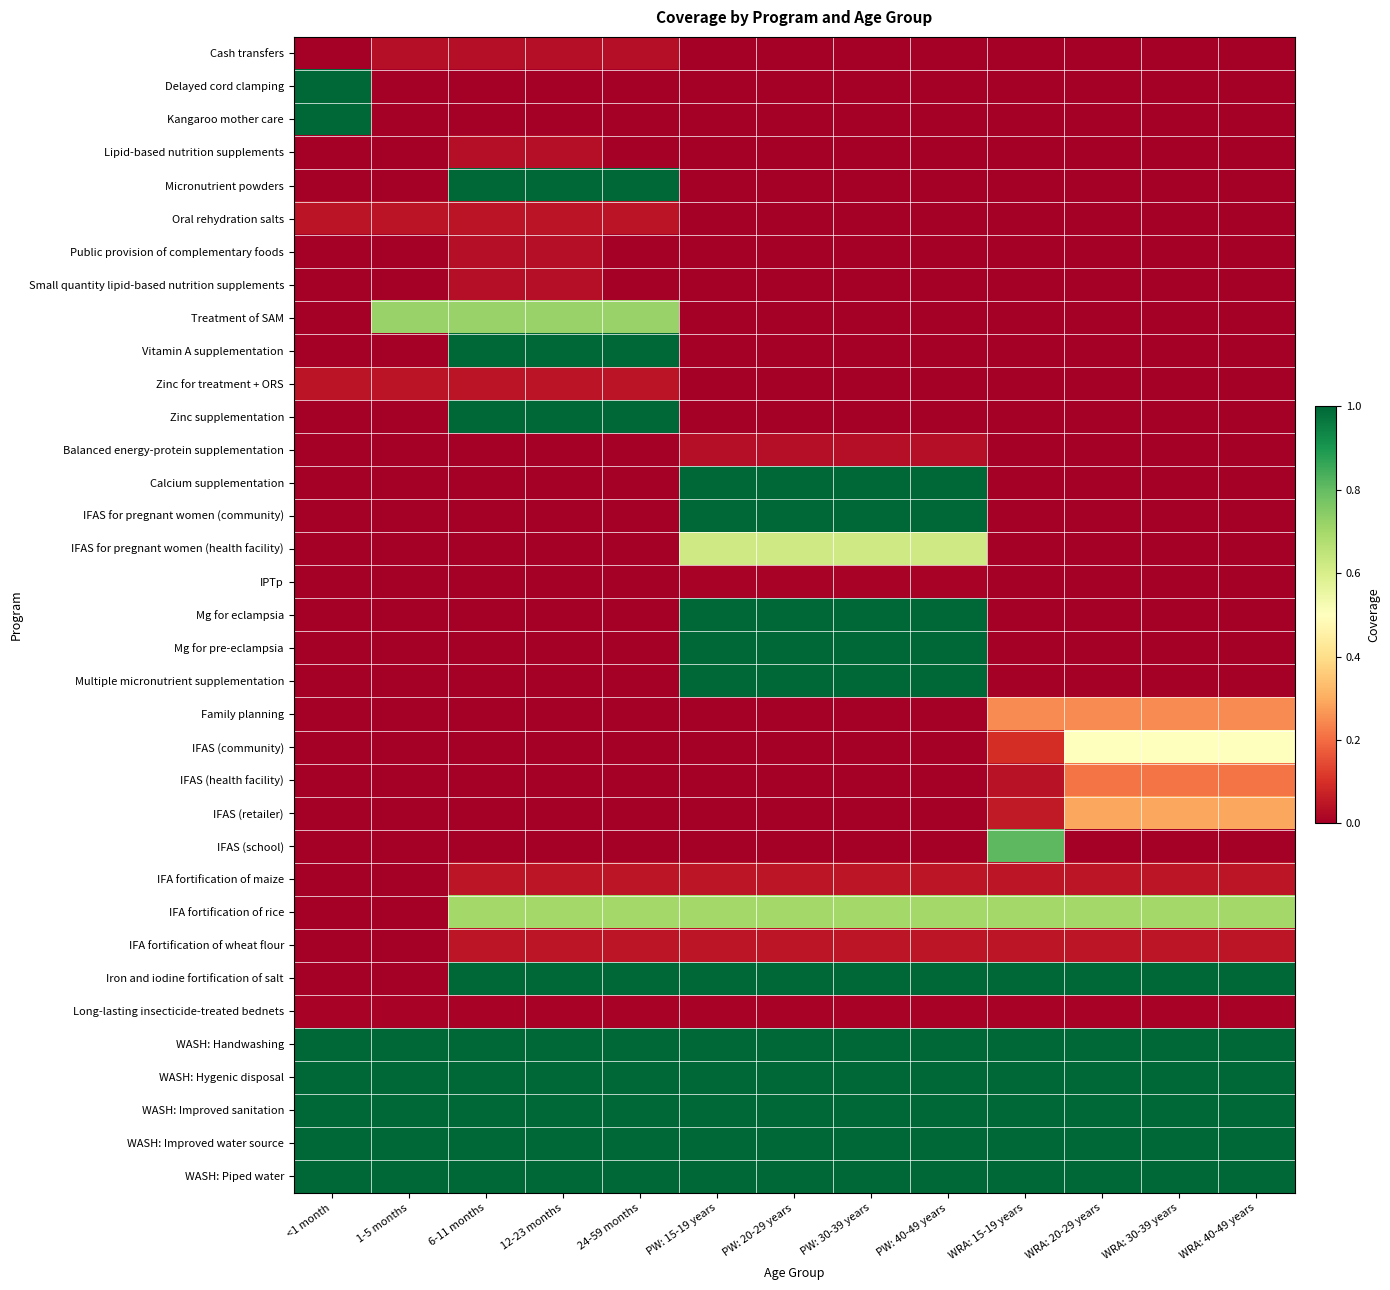

Reading left to right, extract all data points from this chart.

Cash transfers: <1 month=0.0	1-5 months=0.0	6-11 months=0.0	12-23 months=0.0	24-59 months=0.0	PW: 15-19 years=0.0	PW: 20-29 years=0.0	PW: 30-39 years=0.0	PW: 40-49 years=0.0	WRA: 15-19 years=0.0	WRA: 20-29 years=0.0	WRA: 30-39 years=0.0	WRA: 40-49 years=0.0
Delayed cord clamping: <1 month=1.0	1-5 months=0.0	6-11 months=0.0	12-23 months=0.0	24-59 months=0.0	PW: 15-19 years=0.0	PW: 20-29 years=0.0	PW: 30-39 years=0.0	PW: 40-49 years=0.0	WRA: 15-19 years=0.0	WRA: 20-29 years=0.0	WRA: 30-39 years=0.0	WRA: 40-49 years=0.0
Kangaroo mother care: <1 month=1.0	1-5 months=0.0	6-11 months=0.0	12-23 months=0.0	24-59 months=0.0	PW: 15-19 years=0.0	PW: 20-29 years=0.0	PW: 30-39 years=0.0	PW: 40-49 years=0.0	WRA: 15-19 years=0.0	WRA: 20-29 years=0.0	WRA: 30-39 years=0.0	WRA: 40-49 years=0.0
Lipid-based nutrition supplements: <1 month=0.0	1-5 months=0.0	6-11 months=0.0	12-23 months=0.0	24-59 months=0.0	PW: 15-19 years=0.0	PW: 20-29 years=0.0	PW: 30-39 years=0.0	PW: 40-49 years=0.0	WRA: 15-19 years=0.0	WRA: 20-29 years=0.0	WRA: 30-39 years=0.0	WRA: 40-49 years=0.0
Micronutrient powders: <1 month=0.0	1-5 months=0.0	6-11 months=1.0	12-23 months=1.0	24-59 months=1.0	PW: 15-19 years=0.0	PW: 20-29 years=0.0	PW: 30-39 years=0.0	PW: 40-49 years=0.0	WRA: 15-19 years=0.0	WRA: 20-29 years=0.0	WRA: 30-39 years=0.0	WRA: 40-49 years=0.0
Oral rehydration salts: <1 month=0.0	1-5 months=0.0	6-11 months=0.0	12-23 months=0.0	24-59 months=0.0	PW: 15-19 years=0.0	PW: 20-29 years=0.0	PW: 30-39 years=0.0	PW: 40-49 years=0.0	WRA: 15-19 years=0.0	WRA: 20-29 years=0.0	WRA: 30-39 years=0.0	WRA: 40-49 years=0.0
Public provision of complementary foods: <1 month=0.0	1-5 months=0.0	6-11 months=0.0	12-23 months=0.0	24-59 months=0.0	PW: 15-19 years=0.0	PW: 20-29 years=0.0	PW: 30-39 years=0.0	PW: 40-49 years=0.0	WRA: 15-19 years=0.0	WRA: 20-29 years=0.0	WRA: 30-39 years=0.0	WRA: 40-49 years=0.0
Small quantity lipid-based nutrition supplements: <1 month=0.0	1-5 months=0.0	6-11 months=0.0	12-23 months=0.0	24-59 months=0.0	PW: 15-19 years=0.0	PW: 20-29 years=0.0	PW: 30-39 years=0.0	PW: 40-49 years=0.0	WRA: 15-19 years=0.0	WRA: 20-29 years=0.0	WRA: 30-39 years=0.0	WRA: 40-49 years=0.0
Treatment of SAM: <1 month=0.0	1-5 months=0.7	6-11 months=0.7	12-23 months=0.7	24-59 months=0.7	PW: 15-19 years=0.0	PW: 20-29 years=0.0	PW: 30-39 years=0.0	PW: 40-49 years=0.0	WRA: 15-19 years=0.0	WRA: 20-29 years=0.0	WRA: 30-39 years=0.0	WRA: 40-49 years=0.0
Vitamin A supplementation: <1 month=0.0	1-5 months=0.0	6-11 months=1.0	12-23 months=1.0	24-59 months=1.0	PW: 15-19 years=0.0	PW: 20-29 years=0.0	PW: 30-39 years=0.0	PW: 40-49 years=0.0	WRA: 15-19 years=0.0	WRA: 20-29 years=0.0	WRA: 30-39 years=0.0	WRA: 40-49 years=0.0
Zinc for treatment + ORS: <1 month=0.0	1-5 months=0.0	6-11 months=0.0	12-23 months=0.0	24-59 months=0.0	PW: 15-19 years=0.0	PW: 20-29 years=0.0	PW: 30-39 years=0.0	PW: 40-49 years=0.0	WRA: 15-19 years=0.0	WRA: 20-29 years=0.0	WRA: 30-39 years=0.0	WRA: 40-49 years=0.0
Zinc supplementation: <1 month=0.0	1-5 months=0.0	6-11 months=1.0	12-23 months=1.0	24-59 months=1.0	PW: 15-19 years=0.0	PW: 20-29 years=0.0	PW: 30-39 years=0.0	PW: 40-49 years=0.0	WRA: 15-19 years=0.0	WRA: 20-29 years=0.0	WRA: 30-39 years=0.0	WRA: 40-49 years=0.0
Balanced energy-protein supplementation: <1 month=0.0	1-5 months=0.0	6-11 months=0.0	12-23 months=0.0	24-59 months=0.0	PW: 15-19 years=0.0	PW: 20-29 years=0.0	PW: 30-39 years=0.0	PW: 40-49 years=0.0	WRA: 15-19 years=0.0	WRA: 20-29 years=0.0	WRA: 30-39 years=0.0	WRA: 40-49 years=0.0
Calcium supplementation: <1 month=0.0	1-5 months=0.0	6-11 months=0.0	12-23 months=0.0	24-59 months=0.0	PW: 15-19 years=1.0	PW: 20-29 years=1.0	PW: 30-39 years=1.0	PW: 40-49 years=1.0	WRA: 15-19 years=0.0	WRA: 20-29 years=0.0	WRA: 30-39 years=0.0	WRA: 40-49 years=0.0
IFAS for pregnant women (community): <1 month=0.0	1-5 months=0.0	6-11 months=0.0	12-23 months=0.0	24-59 months=0.0	PW: 15-19 years=1.0	PW: 20-29 years=1.0	PW: 30-39 years=1.0	PW: 40-49 years=1.0	WRA: 15-19 years=0.0	WRA: 20-29 years=0.0	WRA: 30-39 years=0.0	WRA: 40-49 years=0.0
IFAS for pregnant women (health facility): <1 month=0.0	1-5 months=0.0	6-11 months=0.0	12-23 months=0.0	24-59 months=0.0	PW: 15-19 years=0.6	PW: 20-29 years=0.6	PW: 30-39 years=0.6	PW: 40-49 years=0.6	WRA: 15-19 years=0.0	WRA: 20-29 years=0.0	WRA: 30-39 years=0.0	WRA: 40-49 years=0.0
IPTp: <1 month=0.0	1-5 months=0.0	6-11 months=0.0	12-23 months=0.0	24-59 months=0.0	PW: 15-19 years=0.0	PW: 20-29 years=0.0	PW: 30-39 years=0.0	PW: 40-49 years=0.0	WRA: 15-19 years=0.0	WRA: 20-29 years=0.0	WRA: 30-39 years=0.0	WRA: 40-49 years=0.0
Mg for eclampsia: <1 month=0.0	1-5 months=0.0	6-11 months=0.0	12-23 months=0.0	24-59 months=0.0	PW: 15-19 years=1.0	PW: 20-29 years=1.0	PW: 30-39 years=1.0	PW: 40-49 years=1.0	WRA: 15-19 years=0.0	WRA: 20-29 years=0.0	WRA: 30-39 years=0.0	WRA: 40-49 years=0.0
Mg for pre-eclampsia: <1 month=0.0	1-5 months=0.0	6-11 months=0.0	12-23 months=0.0	24-59 months=0.0	PW: 15-19 years=1.0	PW: 20-29 years=1.0	PW: 30-39 years=1.0	PW: 40-49 years=1.0	WRA: 15-19 years=0.0	WRA: 20-29 years=0.0	WRA: 30-39 years=0.0	WRA: 40-49 years=0.0
Multiple micronutrient supplementation: <1 month=0.0	1-5 months=0.0	6-11 months=0.0	12-23 months=0.0	24-59 months=0.0	PW: 15-19 years=1.0	PW: 20-29 years=1.0	PW: 30-39 years=1.0	PW: 40-49 years=1.0	WRA: 15-19 years=0.0	WRA: 20-29 years=0.0	WRA: 30-39 years=0.0	WRA: 40-49 years=0.0
Family planning: <1 month=0.0	1-5 months=0.0	6-11 months=0.0	12-23 months=0.0	24-59 months=0.0	PW: 15-19 years=0.0	PW: 20-29 years=0.0	PW: 30-39 years=0.0	PW: 40-49 years=0.0	WRA: 15-19 years=0.2	WRA: 20-29 years=0.2	WRA: 30-39 years=0.2	WRA: 40-49 years=0.2
IFAS (community): <1 month=0.0	1-5 months=0.0	6-11 months=0.0	12-23 months=0.0	24-59 months=0.0	PW: 15-19 years=0.0	PW: 20-29 years=0.0	PW: 30-39 years=0.0	PW: 40-49 years=0.0	WRA: 15-19 years=0.1	WRA: 20-29 years=0.5	WRA: 30-39 years=0.5	WRA: 40-49 years=0.5
IFAS (health facility): <1 month=0.0	1-5 months=0.0	6-11 months=0.0	12-23 months=0.0	24-59 months=0.0	PW: 15-19 years=0.0	PW: 20-29 years=0.0	PW: 30-39 years=0.0	PW: 40-49 years=0.0	WRA: 15-19 years=0.0	WRA: 20-29 years=0.2	WRA: 30-39 years=0.2	WRA: 40-49 years=0.2
IFAS (retailer): <1 month=0.0	1-5 months=0.0	6-11 months=0.0	12-23 months=0.0	24-59 months=0.0	PW: 15-19 years=0.0	PW: 20-29 years=0.0	PW: 30-39 years=0.0	PW: 40-49 years=0.0	WRA: 15-19 years=0.1	WRA: 20-29 years=0.3	WRA: 30-39 years=0.3	WRA: 40-49 years=0.3
IFAS (school): <1 month=0.0	1-5 months=0.0	6-11 months=0.0	12-23 months=0.0	24-59 months=0.0	PW: 15-19 years=0.0	PW: 20-29 years=0.0	PW: 30-39 years=0.0	PW: 40-49 years=0.0	WRA: 15-19 years=0.8	WRA: 20-29 years=0.0	WRA: 30-39 years=0.0	WRA: 40-49 years=0.0
IFA fortification of maize: <1 month=0.0	1-5 months=0.0	6-11 months=0.1	12-23 months=0.1	24-59 months=0.1	PW: 15-19 years=0.1	PW: 20-29 years=0.1	PW: 30-39 years=0.1	PW: 40-49 years=0.1	WRA: 15-19 years=0.1	WRA: 20-29 years=0.1	WRA: 30-39 years=0.1	WRA: 40-49 years=0.1
IFA fortification of rice: <1 month=0.0	1-5 months=0.0	6-11 months=0.7	12-23 months=0.7	24-59 months=0.7	PW: 15-19 years=0.7	PW: 20-29 years=0.7	PW: 30-39 years=0.7	PW: 40-49 years=0.7	WRA: 15-19 years=0.7	WRA: 20-29 years=0.7	WRA: 30-39 years=0.7	WRA: 40-49 years=0.7
IFA fortification of wheat flour: <1 month=0.0	1-5 months=0.0	6-11 months=0.1	12-23 months=0.1	24-59 months=0.1	PW: 15-19 years=0.1	PW: 20-29 years=0.1	PW: 30-39 years=0.1	PW: 40-49 years=0.1	WRA: 15-19 years=0.1	WRA: 20-29 years=0.1	WRA: 30-39 years=0.1	WRA: 40-49 years=0.1
Iron and iodine fortification of salt: <1 month=0.0	1-5 months=0.0	6-11 months=1.0	12-23 months=1.0	24-59 months=1.0	PW: 15-19 years=1.0	PW: 20-29 years=1.0	PW: 30-39 years=1.0	PW: 40-49 years=1.0	WRA: 15-19 years=1.0	WRA: 20-29 years=1.0	WRA: 30-39 years=1.0	WRA: 40-49 years=1.0
Long-lasting insecticide-treated bednets: <1 month=0.0	1-5 months=0.0	6-11 months=0.0	12-23 months=0.0	24-59 months=0.0	PW: 15-19 years=0.0	PW: 20-29 years=0.0	PW: 30-39 years=0.0	PW: 40-49 years=0.0	WRA: 15-19 years=0.0	WRA: 20-29 years=0.0	WRA: 30-39 years=0.0	WRA: 40-49 years=0.0
WASH: Handwashing: <1 month=1.0	1-5 months=1.0	6-11 months=1.0	12-23 months=1.0	24-59 months=1.0	PW: 15-19 years=1.0	PW: 20-29 years=1.0	PW: 30-39 years=1.0	PW: 40-49 years=1.0	WRA: 15-19 years=1.0	WRA: 20-29 years=1.0	WRA: 30-39 years=1.0	WRA: 40-49 years=1.0
WASH: Hygenic disposal: <1 month=1.0	1-5 months=1.0	6-11 months=1.0	12-23 months=1.0	24-59 months=1.0	PW: 15-19 years=1.0	PW: 20-29 years=1.0	PW: 30-39 years=1.0	PW: 40-49 years=1.0	WRA: 15-19 years=1.0	WRA: 20-29 years=1.0	WRA: 30-39 years=1.0	WRA: 40-49 years=1.0
WASH: Improved sanitation: <1 month=1.0	1-5 months=1.0	6-11 months=1.0	12-23 months=1.0	24-59 months=1.0	PW: 15-19 years=1.0	PW: 20-29 years=1.0	PW: 30-39 years=1.0	PW: 40-49 years=1.0	WRA: 15-19 years=1.0	WRA: 20-29 years=1.0	WRA: 30-39 years=1.0	WRA: 40-49 years=1.0
WASH: Improved water source: <1 month=1.0	1-5 months=1.0	6-11 months=1.0	12-23 months=1.0	24-59 months=1.0	PW: 15-19 years=1.0	PW: 20-29 years=1.0	PW: 30-39 years=1.0	PW: 40-49 years=1.0	WRA: 15-19 years=1.0	WRA: 20-29 years=1.0	WRA: 30-39 years=1.0	WRA: 40-49 years=1.0
WASH: Piped water: <1 month=1.0	1-5 months=1.0	6-11 months=1.0	12-23 months=1.0	24-59 months=1.0	PW: 15-19 years=1.0	PW: 20-29 years=1.0	PW: 30-39 years=1.0	PW: 40-49 years=1.0	WRA: 15-19 years=1.0	WRA: 20-29 years=1.0	WRA: 30-39 years=1.0	WRA: 40-49 years=1.0